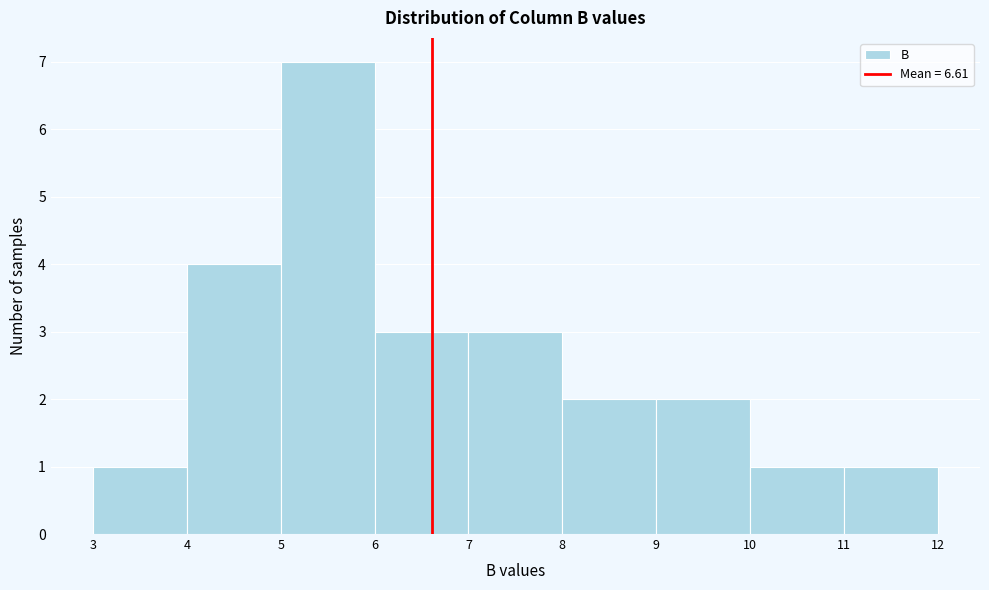

Reading left to right, transcribe this chart: for each bar, give the range it covers on the x-axis and its height. The values are not printed on the chart, so give them approximately, as read against the axis.

3 to 4: 1
4 to 5: 4
5 to 6: 7
6 to 7: 3
7 to 8: 3
8 to 9: 2
9 to 10: 2
10 to 11: 1
11 to 12: 1